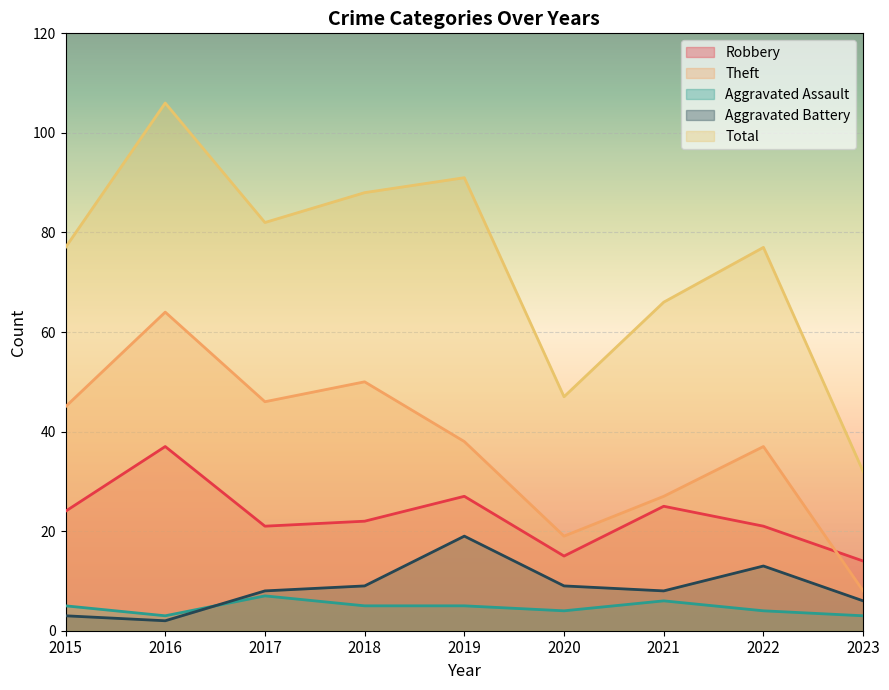

True or false: Theft has a value of 55 at 2019.

False